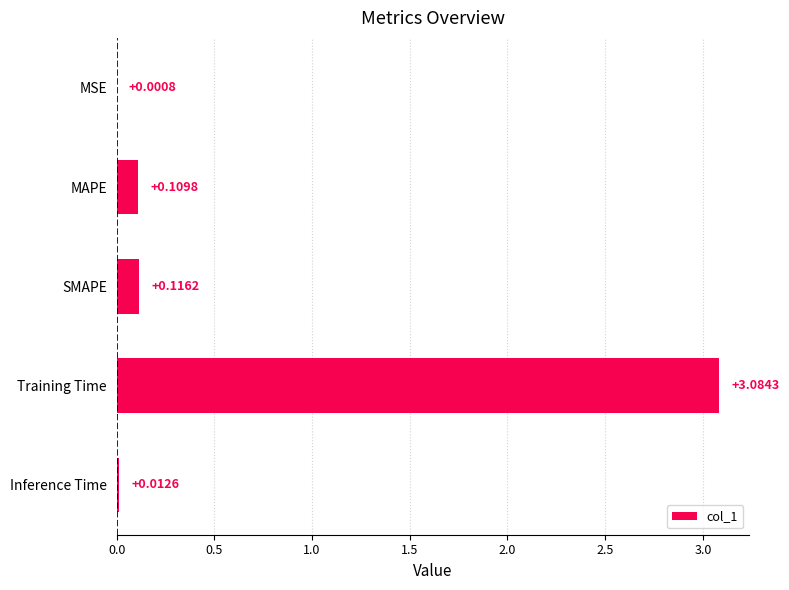

At which label is the value closest to 1?

SMAPE